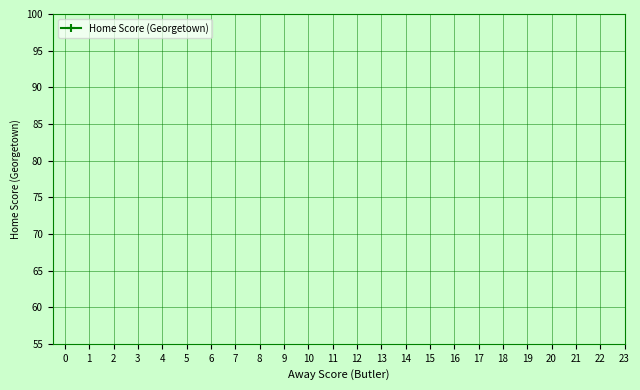

How many data points are less than 18?

6